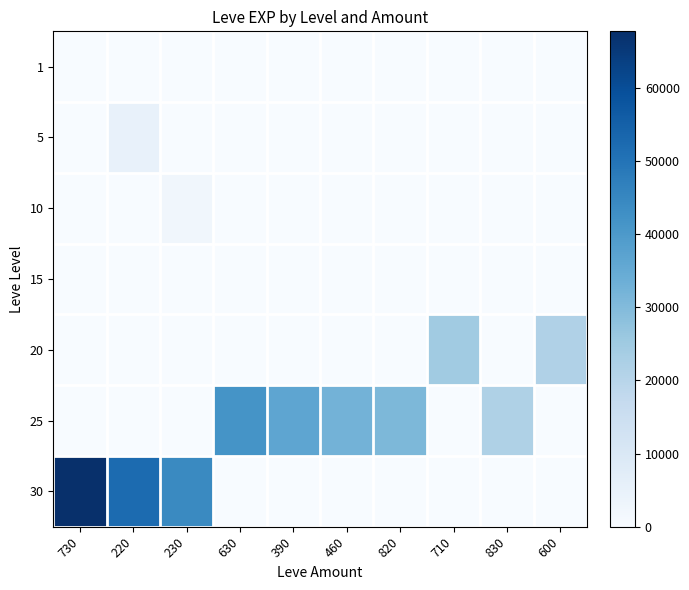

List the series in order of their peak value, highest first.

30, 25, 20, 5, 10, 1, 15